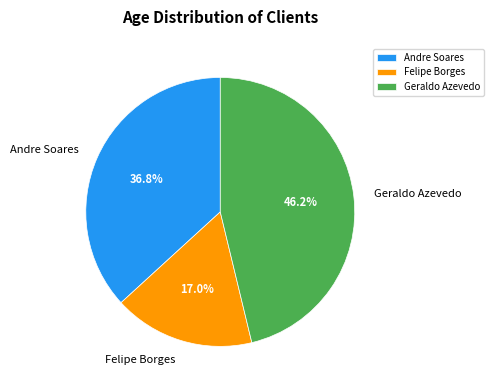

What percentage do Andre Soares and Geraldo Azevedo together represent?

83.0%